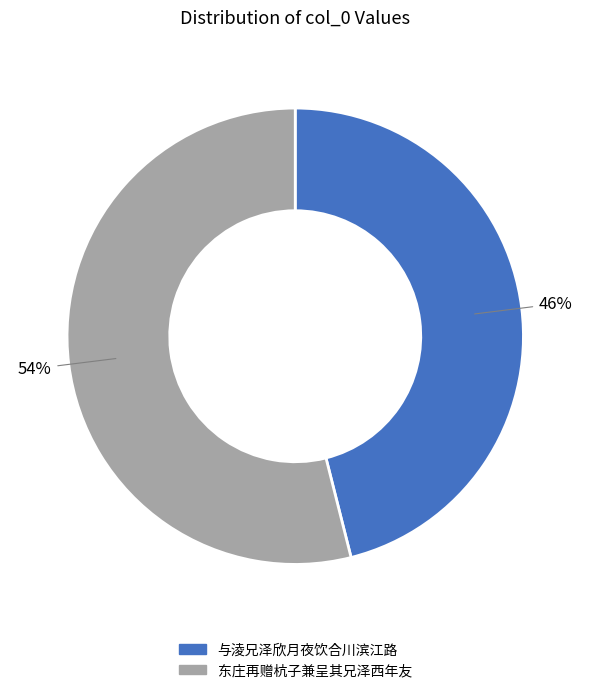

Is there a majority slice in this chart?

Yes